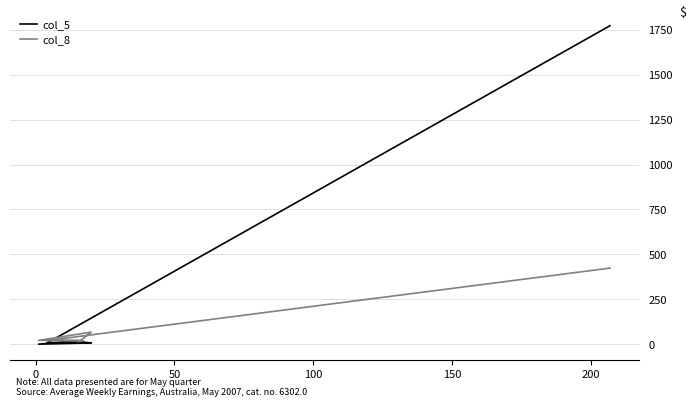

In col_8, how many points are lower than both neighbors (excluding endpoints)?

2